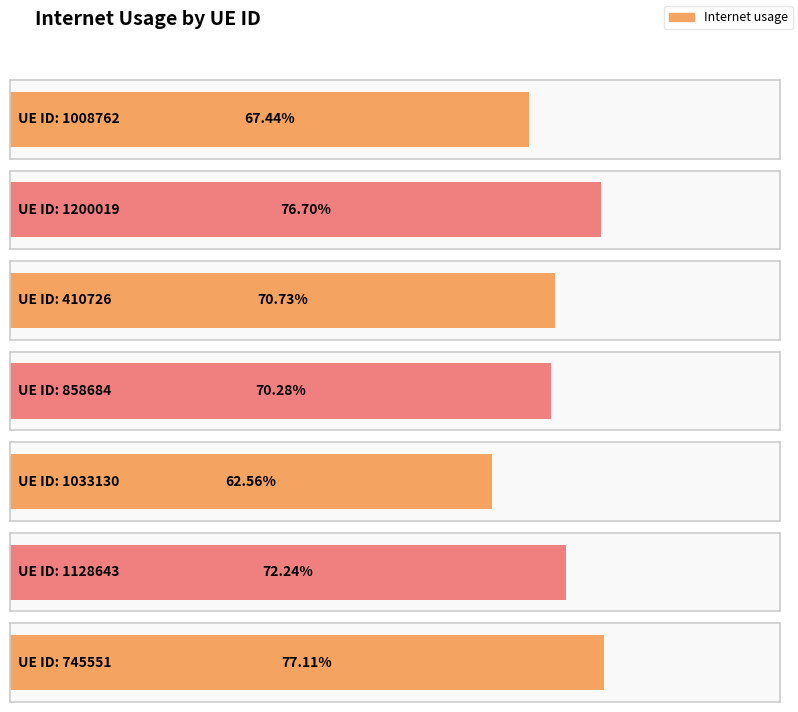

Reading left to right, list all the values displayed in this chart.

0.7	0.8	0.7	0.7	0.6	0.7	0.8